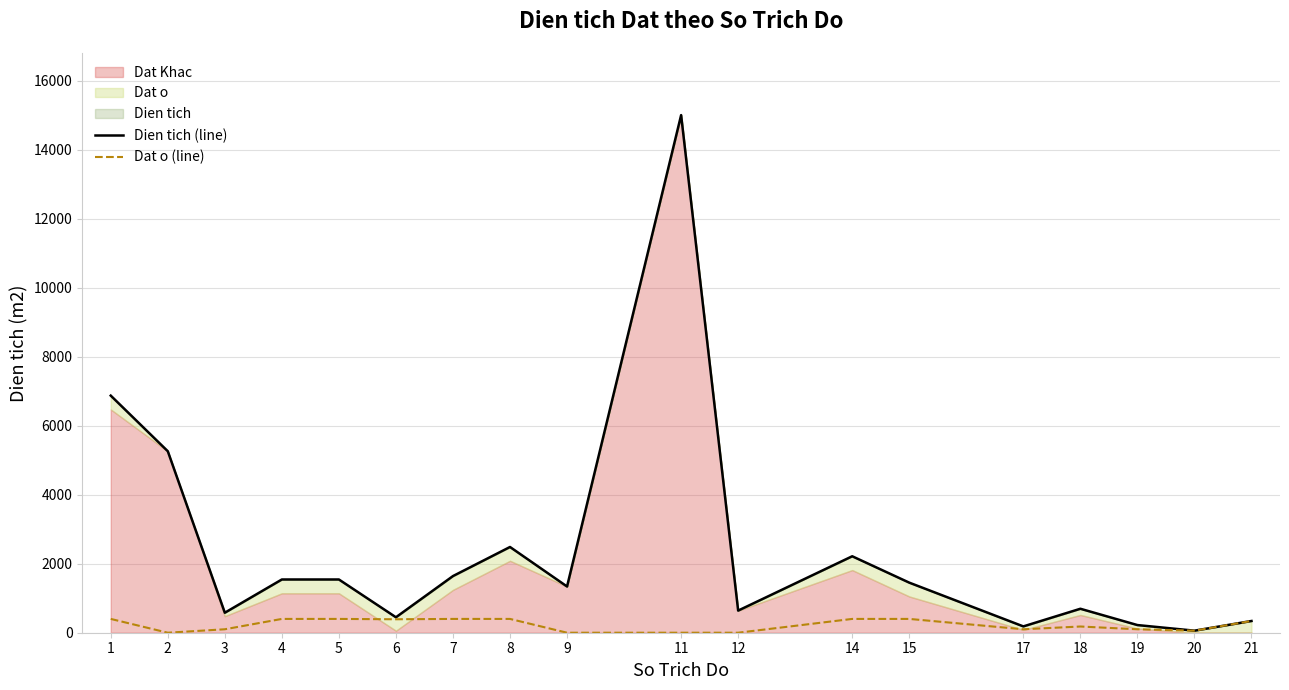

How many interior local valleys does the Dien tich (line) series have?

6